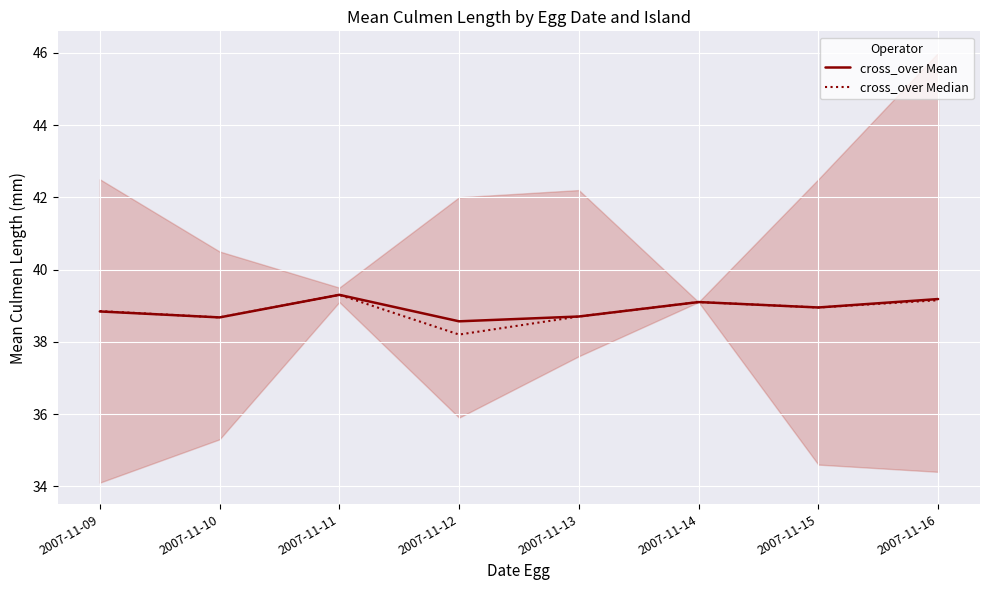

Reading left to right, list all the values displayed in this chart.

cross_over Mean: 38.8	38.7	39.3	38.6	38.7	39.1	39.0	39.2
cross_over Median: 38.9	38.7	39.3	38.2	38.7	39.1	39.0	39.1